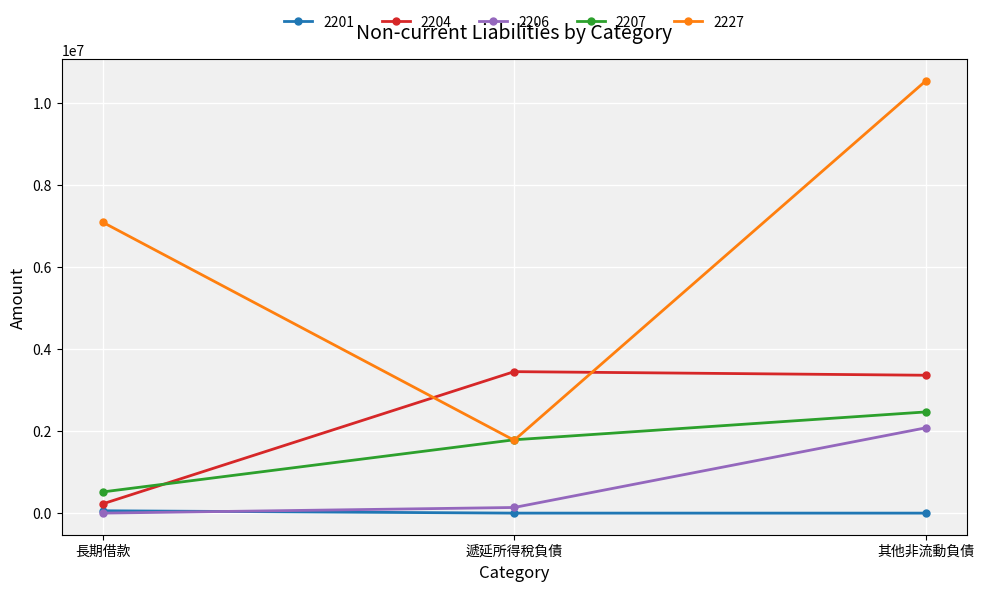

Rank the series at 其他非流動負債 from lowest to highest value.

2201, 2206, 2207, 2204, 2227